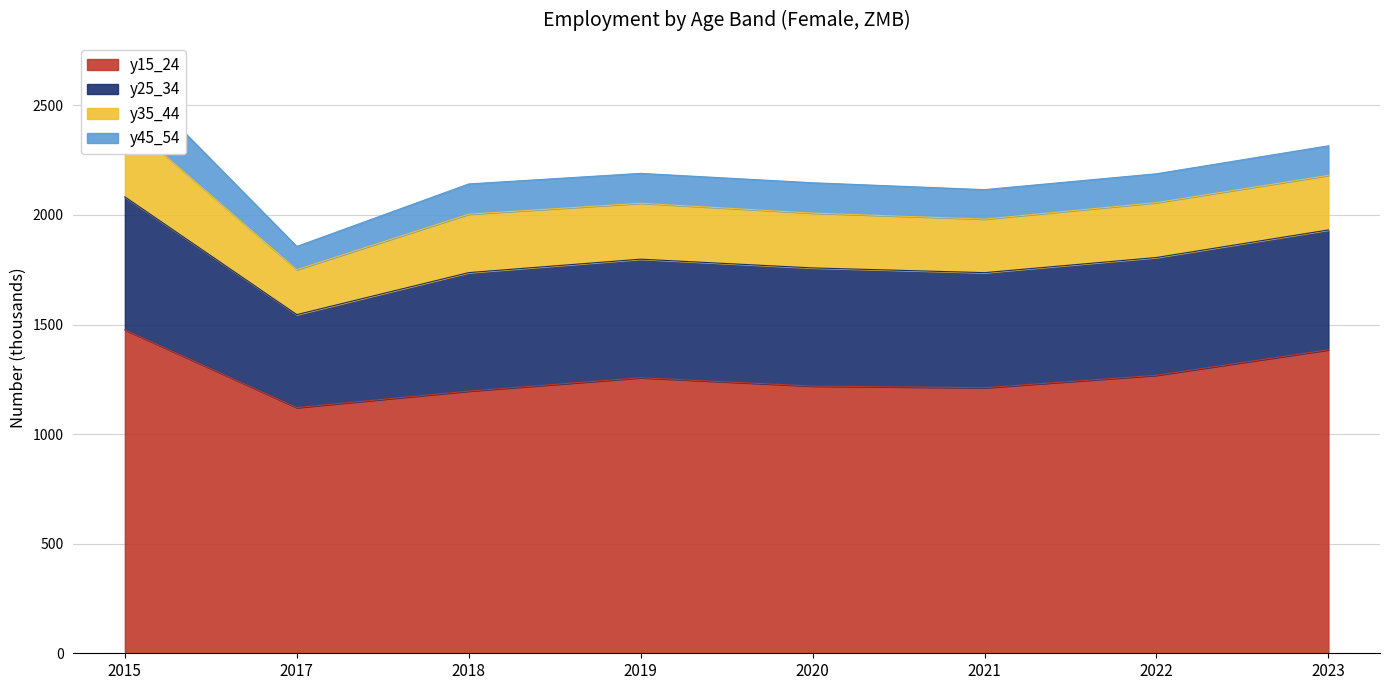

Reading left to right, list all the values displayed in this chart.

y15_24: 1476.1	1121.0	1196.2	1257.3	1219.1	1211.5	1268.5	1384.7
y25_34: 606.3	424.2	540.6	540.8	539.0	525.0	537.2	546.8
y35_44: 348.3	205.1	266.7	255.1	250.1	244.2	250.3	249.0
y45_54: 221.9	105.9	137.8	136.3	138.5	134.5	131.7	134.8